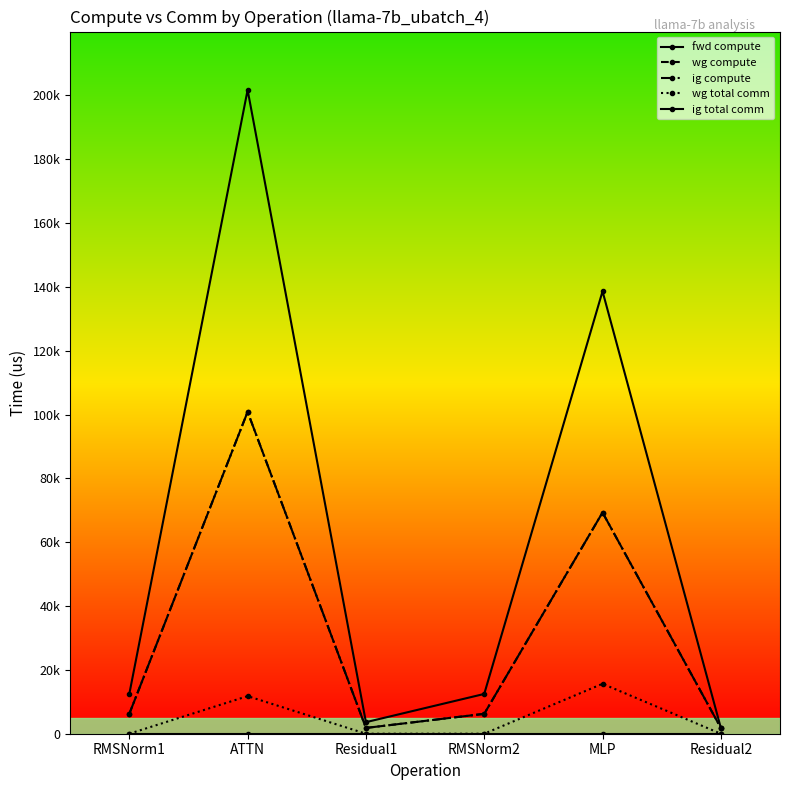

True or false: wg compute has a value of 3035.9 at RMSNorm2.

False